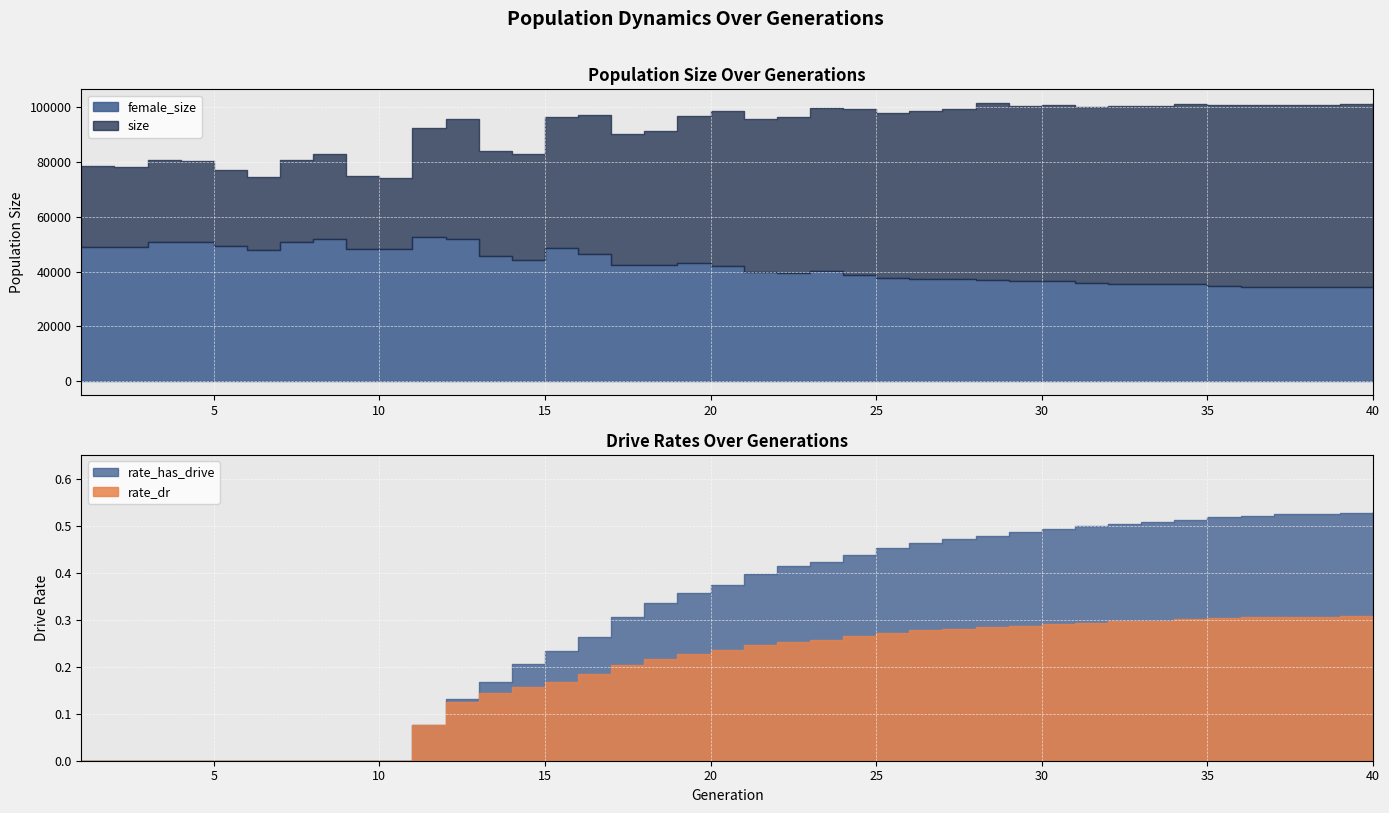

At how many categories does at least one series exceed 15337?

40